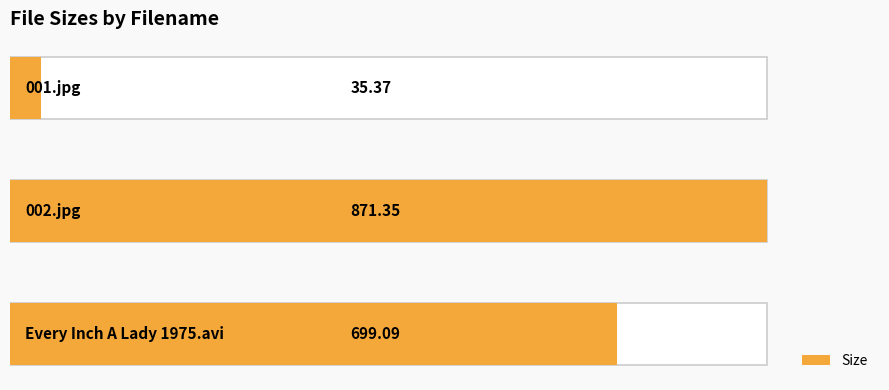

Reading right to left, list all the values displayed in this chart.

35.4	871.4	699.1